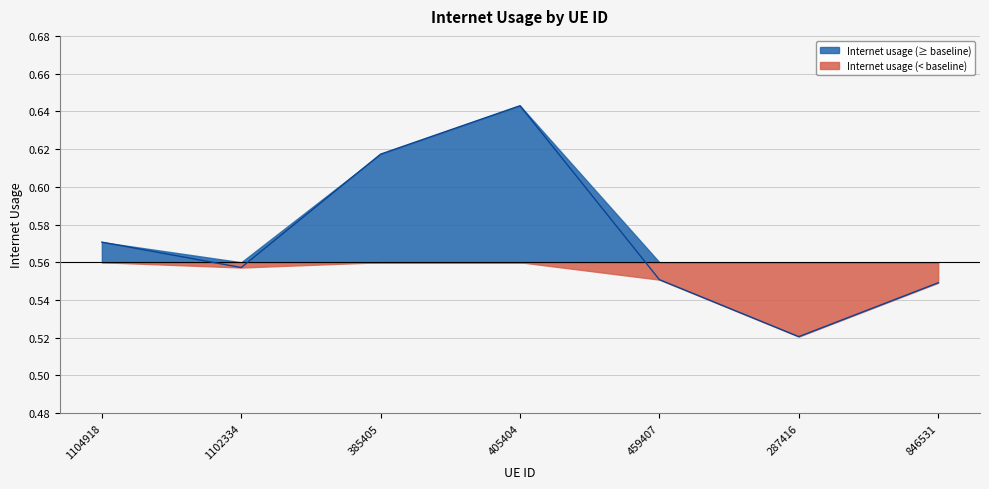

The value at 1102334 is 0.6. True or false?

True